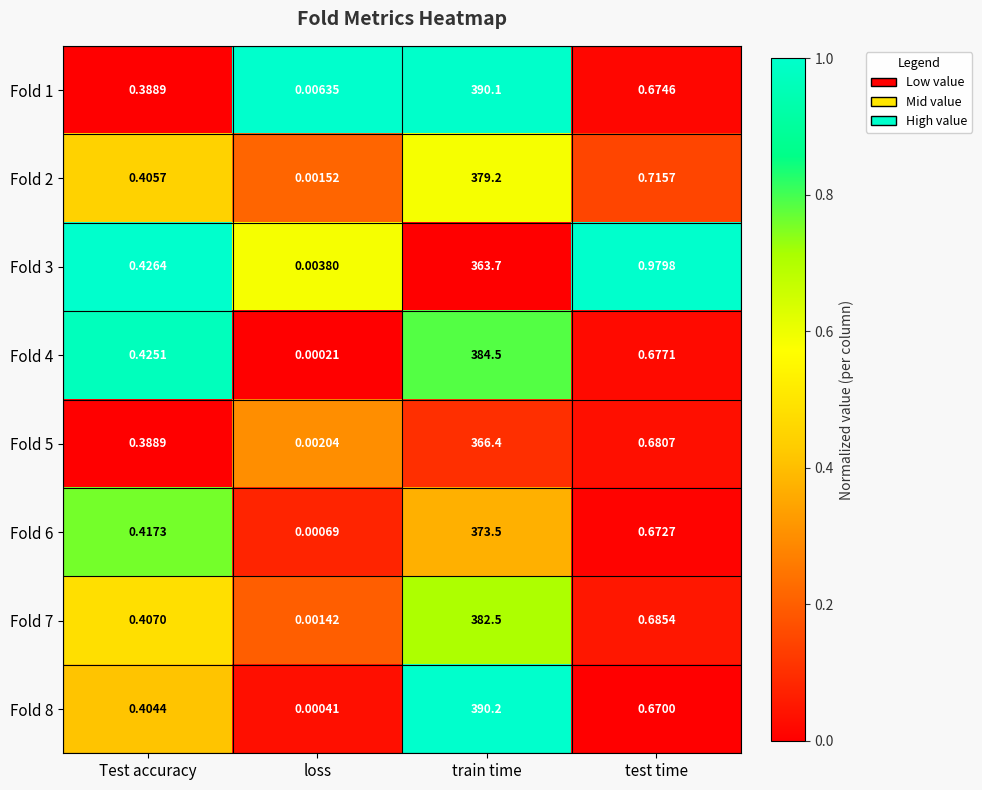

List the labels in order of Fold 6 value, smallest first.

loss, Test accuracy, test time, train time